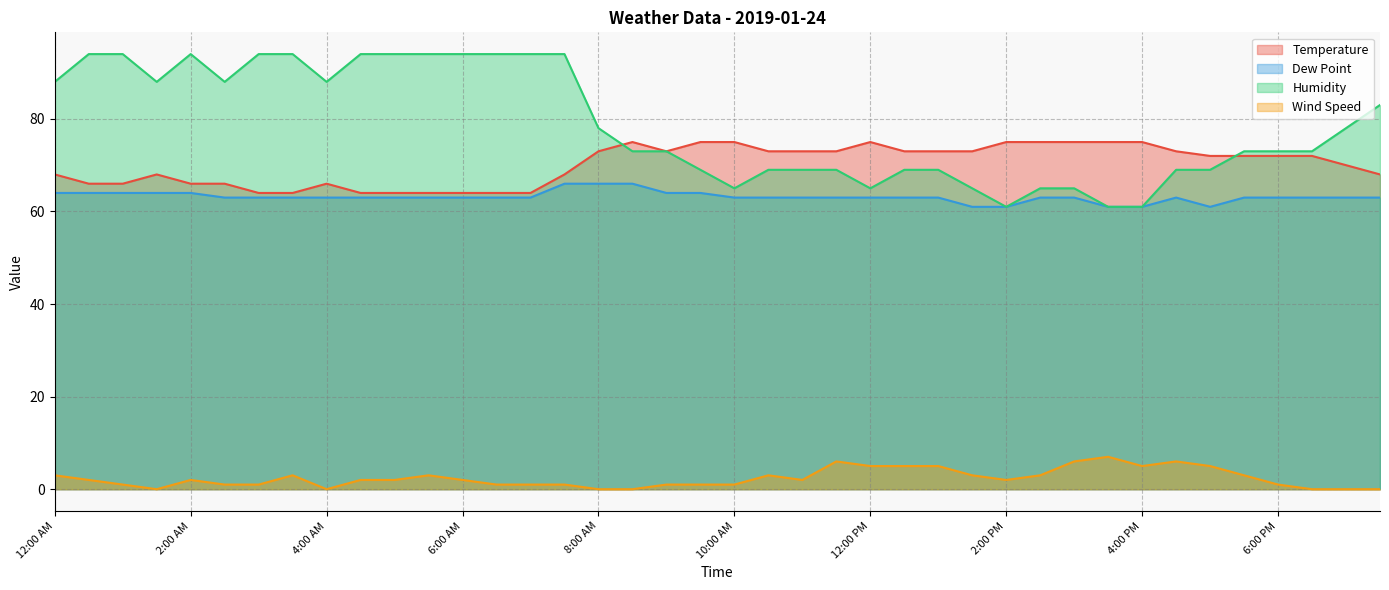

How many data points in Humidity are less than 73?

16